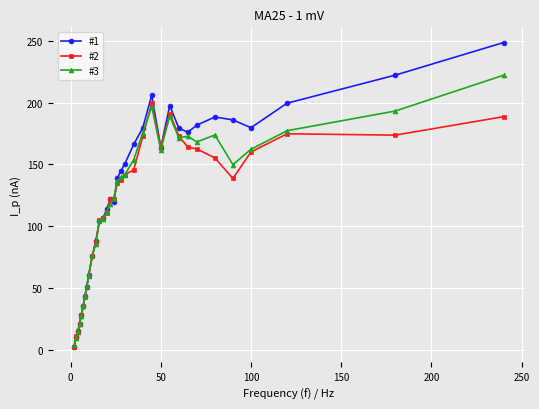

True or false: #1 has more than 2 interior local peaks.

True